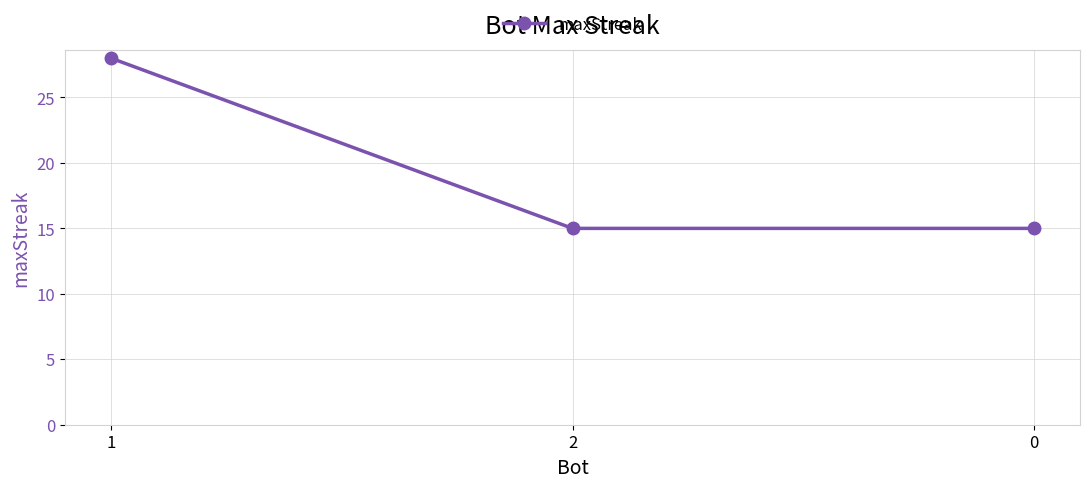

Reading left to right, what are all the values shown in this chart?

28	15	15